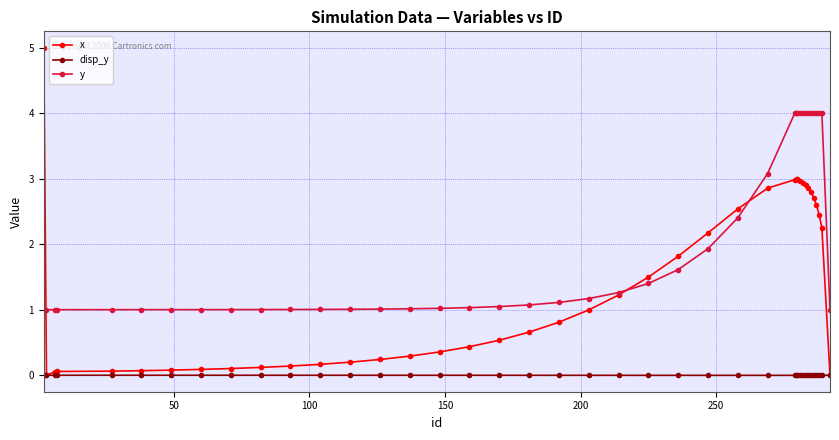

What is the difference between the second highest and second lowest values in the x series?

3.0